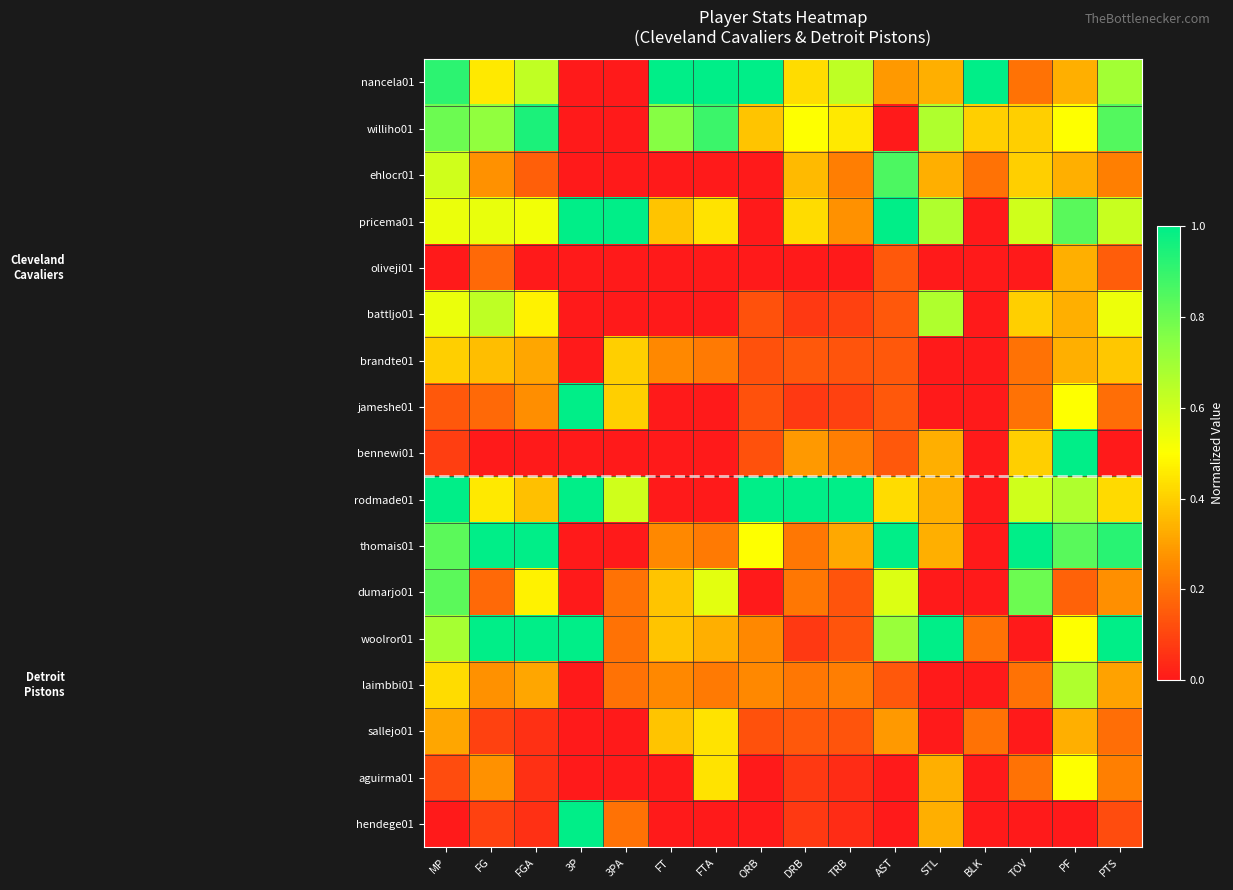

Reading left to right, extract all data points from this chart.

nancela01: MP=0.9	FG=0.5	FGA=0.6	3P=0.0	3PA=0.0	FT=1.0	FTA=1.0	ORB=1.0	DRB=0.4	TRB=0.6	AST=0.3	STL=0.3	BLK=1.0	TOV=0.2	PF=0.3	PTS=0.7
williho01: MP=0.8	FG=0.7	FGA=0.9	3P=0.0	3PA=0.0	FT=0.8	FTA=0.9	ORB=0.4	DRB=0.5	TRB=0.5	AST=0.0	STL=0.7	BLK=0.4	TOV=0.4	PF=0.5	PTS=0.8
ehlocr01: MP=0.6	FG=0.3	FGA=0.2	3P=0.0	3PA=0.0	FT=0.0	FTA=0.0	ORB=0.0	DRB=0.4	TRB=0.2	AST=0.9	STL=0.3	BLK=0.2	TOV=0.4	PF=0.3	PTS=0.2
pricema01: MP=0.5	FG=0.5	FGA=0.5	3P=1.0	3PA=1.0	FT=0.4	FTA=0.4	ORB=0.0	DRB=0.4	TRB=0.3	AST=1.0	STL=0.7	BLK=0.0	TOV=0.6	PF=0.8	PTS=0.6
oliveji01: MP=0.0	FG=0.2	FGA=0.0	3P=0.0	3PA=0.0	FT=0.0	FTA=0.0	ORB=0.0	DRB=0.0	TRB=0.0	AST=0.1	STL=0.0	BLK=0.0	TOV=0.0	PF=0.3	PTS=0.2
battljo01: MP=0.5	FG=0.6	FGA=0.5	3P=0.0	3PA=0.0	FT=0.0	FTA=0.0	ORB=0.1	DRB=0.1	TRB=0.1	AST=0.1	STL=0.7	BLK=0.0	TOV=0.4	PF=0.3	PTS=0.5
brandte01: MP=0.4	FG=0.4	FGA=0.3	3P=0.0	3PA=0.4	FT=0.2	FTA=0.2	ORB=0.1	DRB=0.1	TRB=0.1	AST=0.1	STL=0.0	BLK=0.0	TOV=0.2	PF=0.3	PTS=0.4
jameshe01: MP=0.1	FG=0.2	FGA=0.3	3P=1.0	3PA=0.4	FT=0.0	FTA=0.0	ORB=0.1	DRB=0.1	TRB=0.1	AST=0.1	STL=0.0	BLK=0.0	TOV=0.2	PF=0.5	PTS=0.2
bennewi01: MP=0.1	FG=0.0	FGA=0.0	3P=0.0	3PA=0.0	FT=0.0	FTA=0.0	ORB=0.1	DRB=0.3	TRB=0.2	AST=0.1	STL=0.3	BLK=0.0	TOV=0.4	PF=1.0	PTS=0.0
rodmade01: MP=1.0	FG=0.5	FGA=0.4	3P=1.0	3PA=0.6	FT=0.0	FTA=0.0	ORB=1.0	DRB=1.0	TRB=1.0	AST=0.4	STL=0.3	BLK=0.0	TOV=0.6	PF=0.7	PTS=0.4
thomais01: MP=0.8	FG=1.0	FGA=1.0	3P=0.0	3PA=0.0	FT=0.2	FTA=0.2	ORB=0.5	DRB=0.2	TRB=0.3	AST=1.0	STL=0.3	BLK=0.0	TOV=1.0	PF=0.8	PTS=0.9
dumarjo01: MP=0.8	FG=0.2	FGA=0.5	3P=0.0	3PA=0.2	FT=0.4	FTA=0.6	ORB=0.0	DRB=0.2	TRB=0.1	AST=0.6	STL=0.0	BLK=0.0	TOV=0.8	PF=0.2	PTS=0.3
woolror01: MP=0.7	FG=1.0	FGA=1.0	3P=1.0	3PA=0.2	FT=0.4	FTA=0.3	ORB=0.2	DRB=0.1	TRB=0.1	AST=0.7	STL=1.0	BLK=0.2	TOV=0.0	PF=0.5	PTS=1.0
laimbbi01: MP=0.4	FG=0.3	FGA=0.3	3P=0.0	3PA=0.2	FT=0.2	FTA=0.2	ORB=0.2	DRB=0.2	TRB=0.2	AST=0.1	STL=0.0	BLK=0.0	TOV=0.2	PF=0.7	PTS=0.3
sallejo01: MP=0.3	FG=0.1	FGA=0.1	3P=0.0	3PA=0.0	FT=0.4	FTA=0.4	ORB=0.1	DRB=0.1	TRB=0.1	AST=0.3	STL=0.0	BLK=0.2	TOV=0.0	PF=0.3	PTS=0.2
aguirma01: MP=0.1	FG=0.3	FGA=0.1	3P=0.0	3PA=0.0	FT=0.0	FTA=0.4	ORB=0.0	DRB=0.1	TRB=0.0	AST=0.0	STL=0.3	BLK=0.0	TOV=0.2	PF=0.5	PTS=0.2
hendege01: MP=0.0	FG=0.1	FGA=0.1	3P=1.0	3PA=0.2	FT=0.0	FTA=0.0	ORB=0.0	DRB=0.1	TRB=0.0	AST=0.0	STL=0.3	BLK=0.0	TOV=0.0	PF=0.0	PTS=0.1